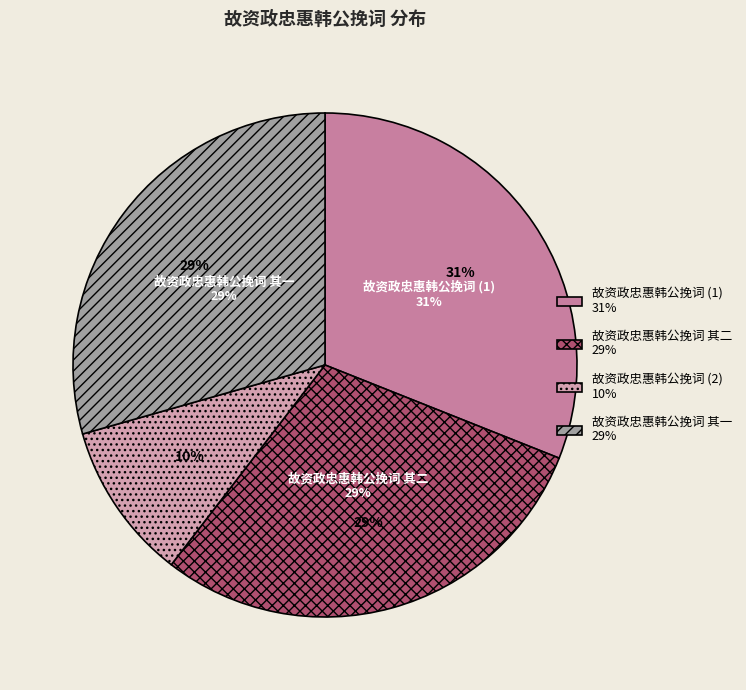

What is the ratio of the value at 故资政忠惠韩公挽词 to the value at 故资政忠惠韩公挽词?

3.1